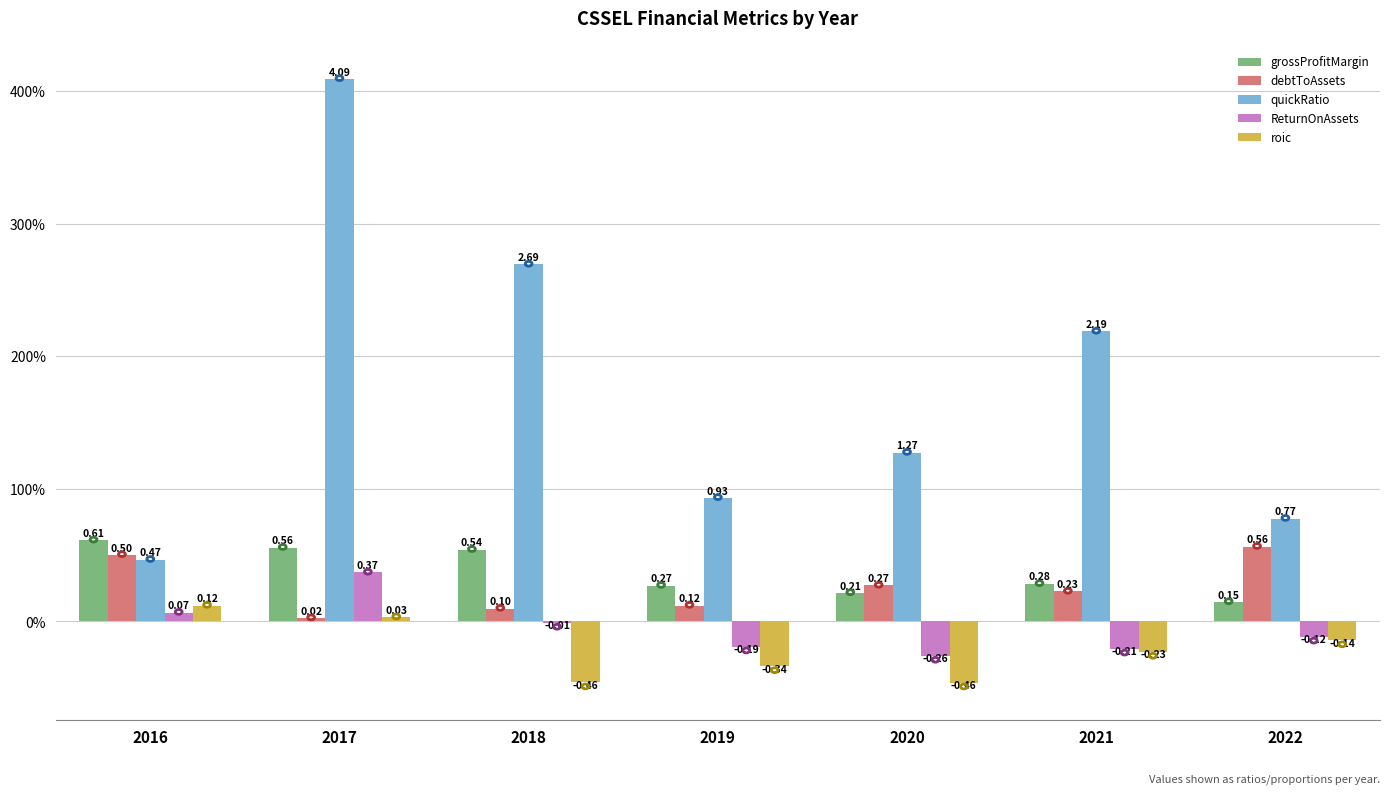

True or false: quickRatio has a value of 1.3 at 2020.

True